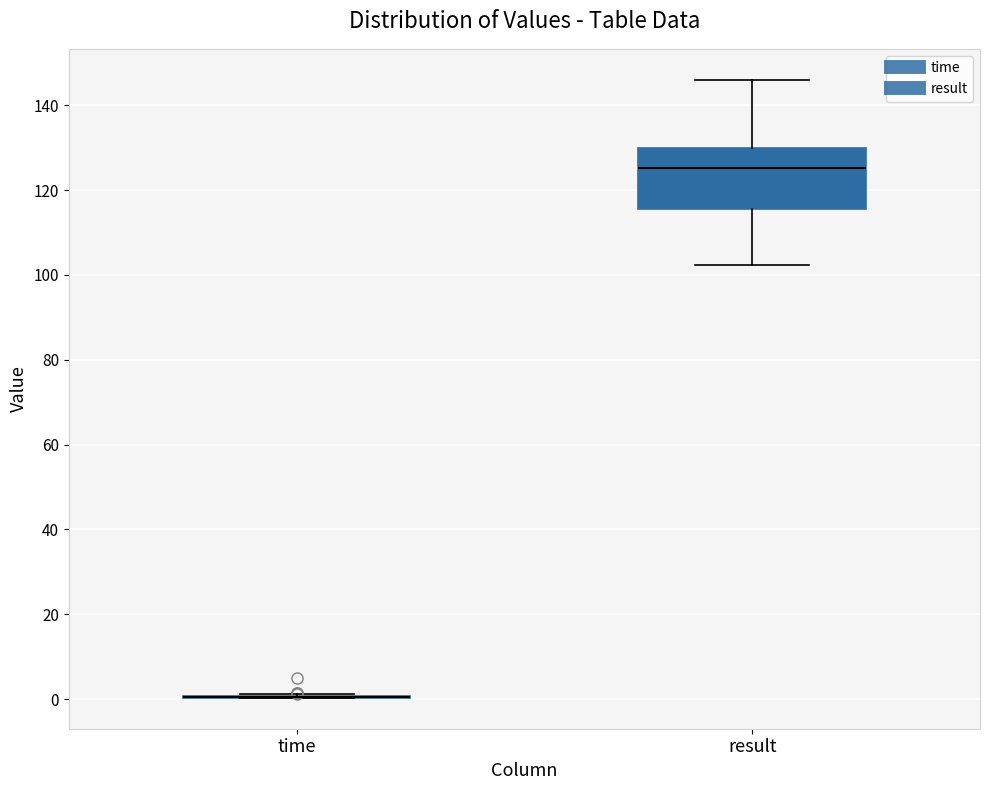

Reading left to right, read every box against the y-axis: the position of its median line, the range the box covers, and the ends of its whiskers. The values are not printed on the chart, so give them approximately, as read against the axis.

time: box collapsed to a line at 0, whiskers 0 to 2
result: median 126, box 116 to 130, whiskers 102 to 146